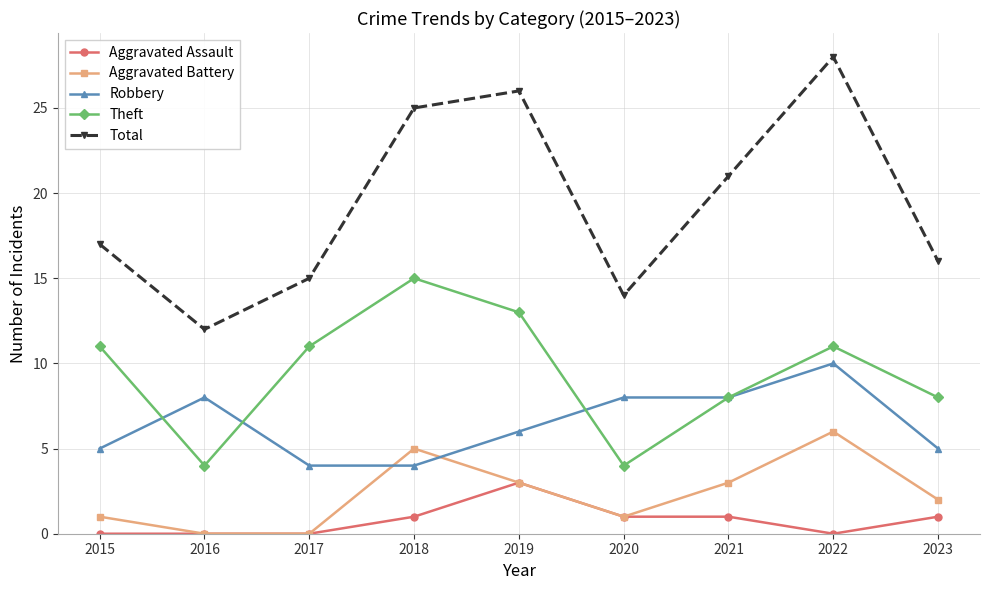

What is the difference between the highest and lowest values at 2017?

15